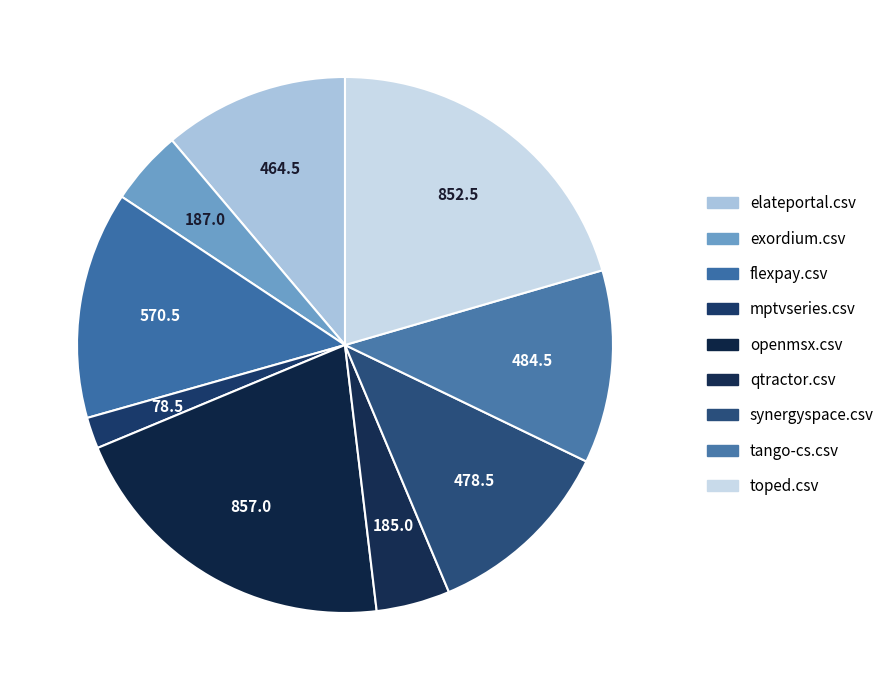

How many segments does this pie chart have?

9